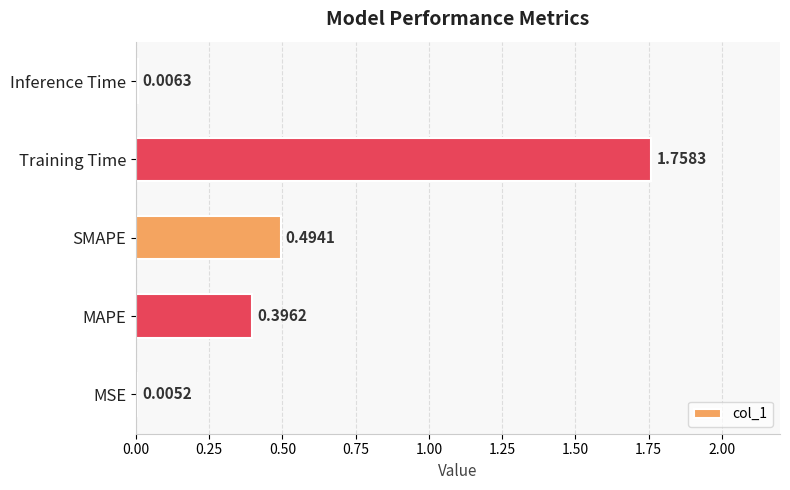

Which category has the highest value across all series?

Training Time